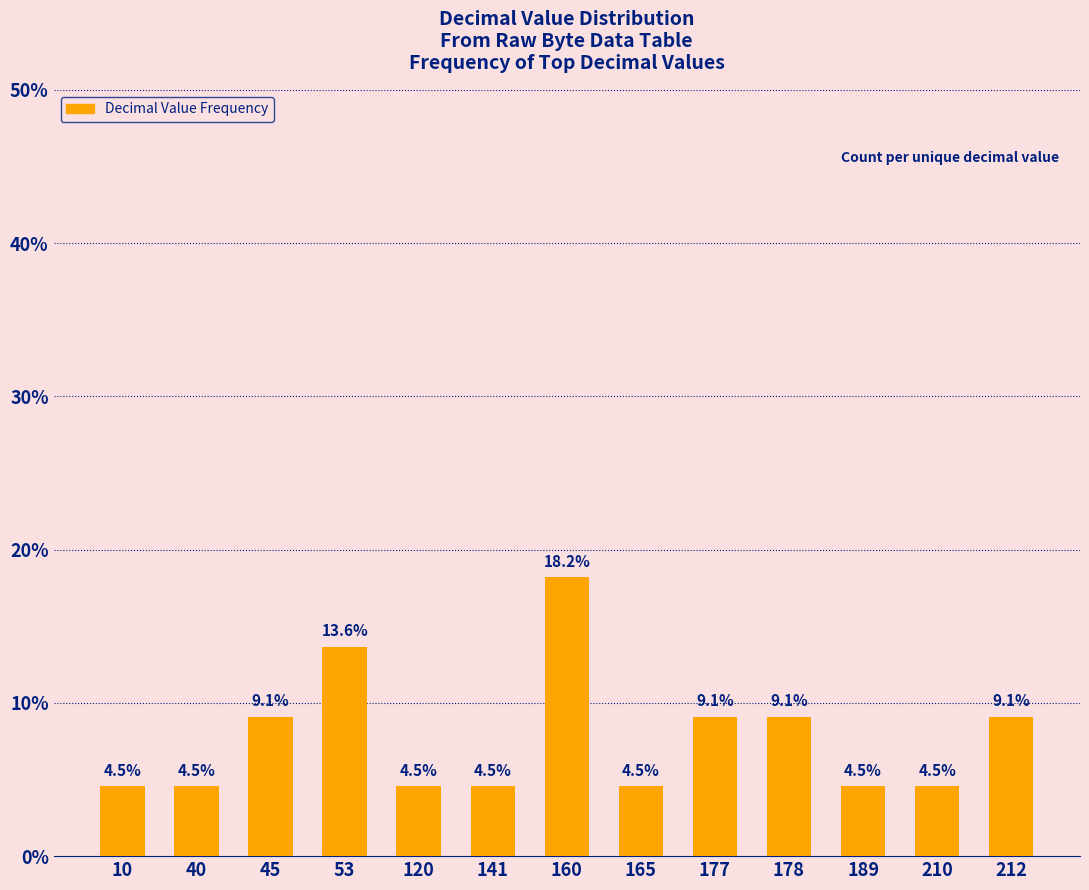

At which category does the chart reach its peak across all series?

160